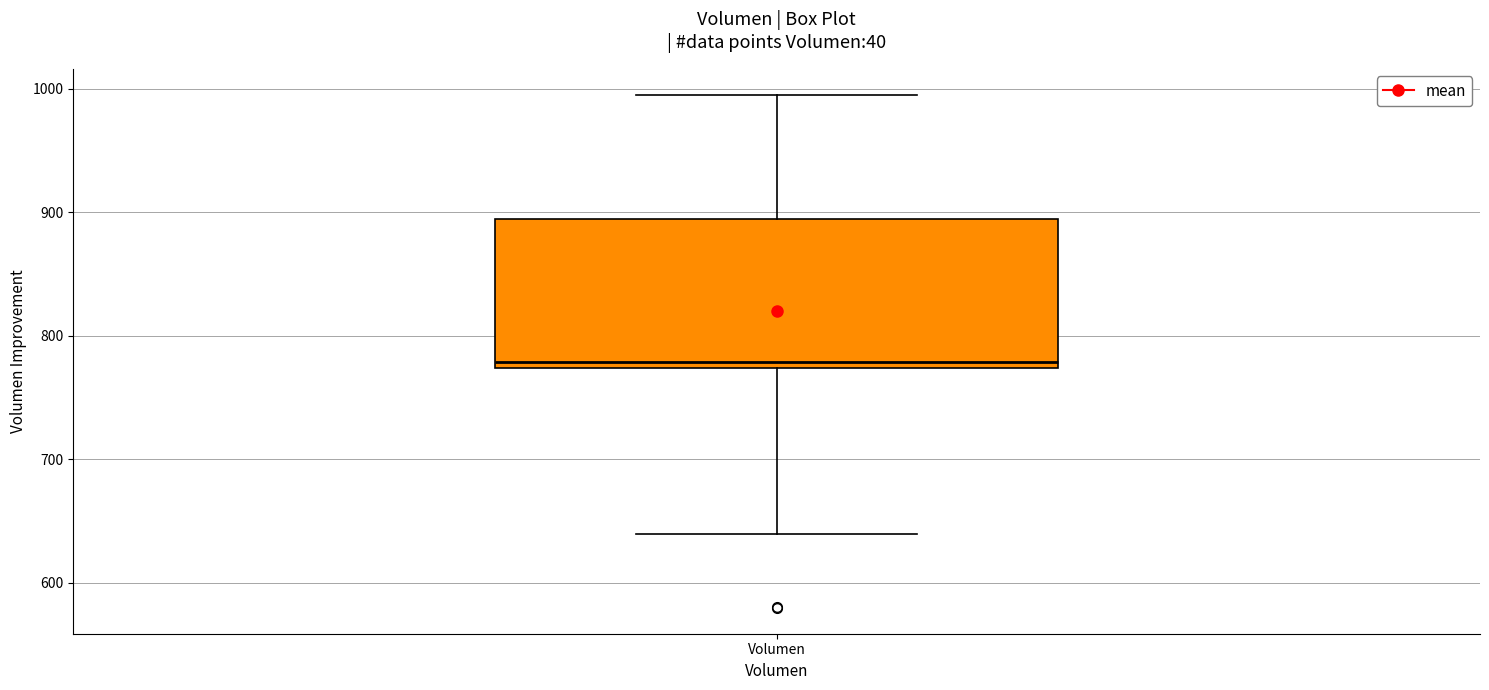

Read this box plot against the y-axis: the position of the median line, the range covered by the box, and the ends of both whiskers. The values are not printed on the chart, so give them approximately, as read against the axis.

median 780, box 770 to 890, whiskers 640 to 1000